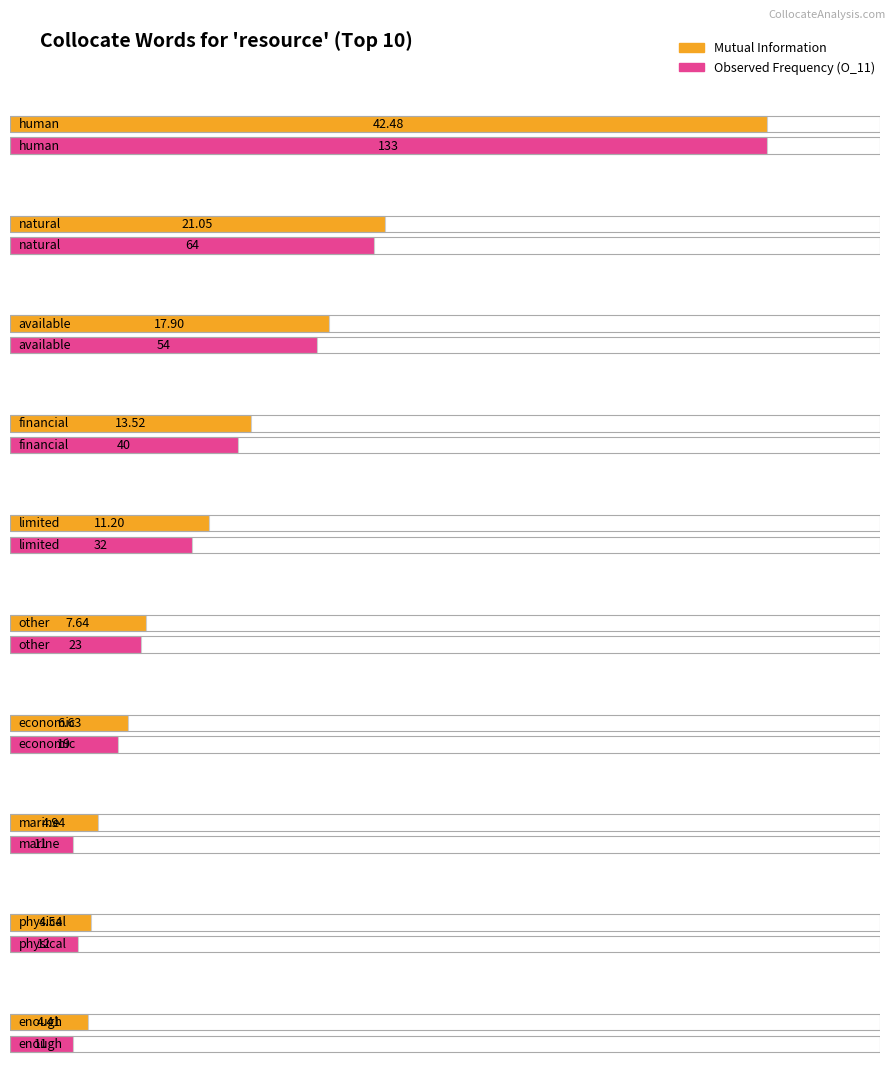

At enough, list the series in order from largest to smallest.

O_11, MutualInfo